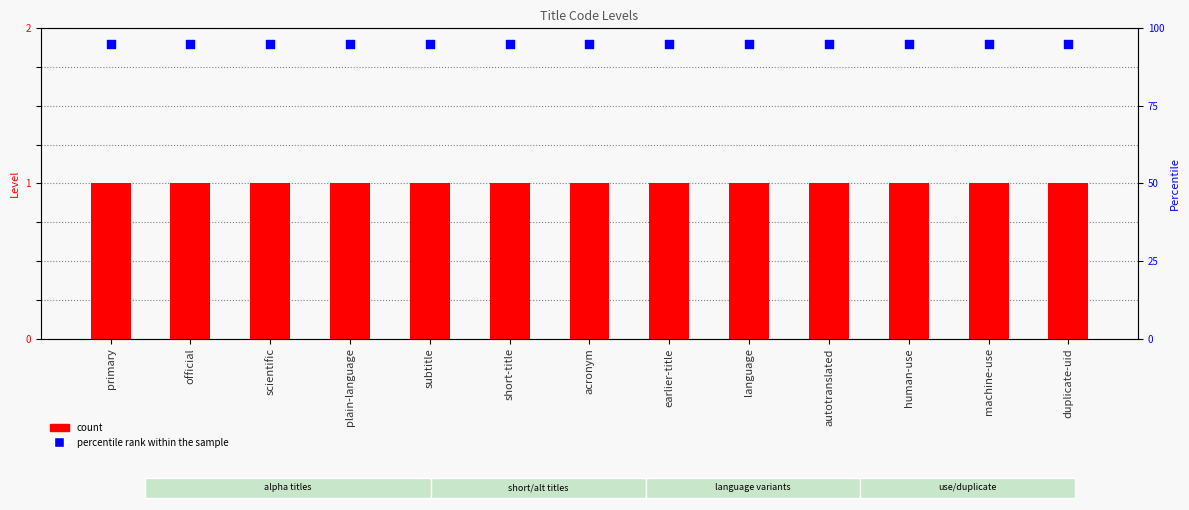

At which category is the sum across all series the highest?

primary